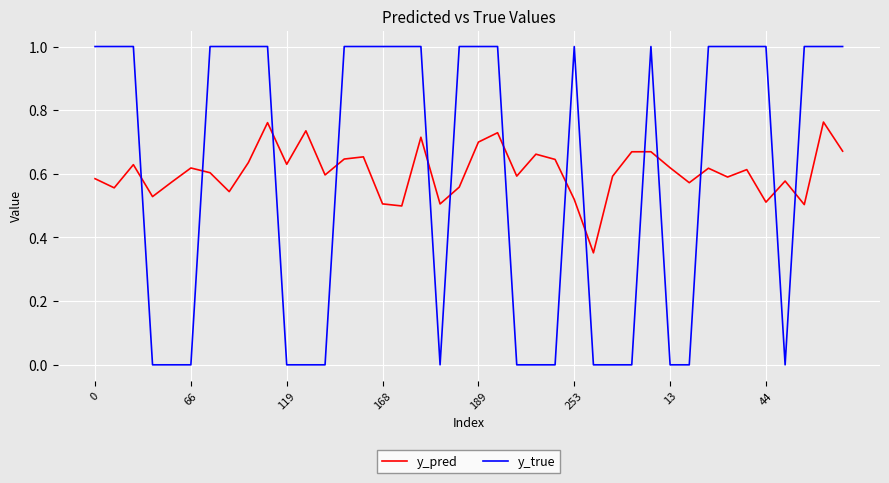

Does the chart have visible grid lines?

Yes